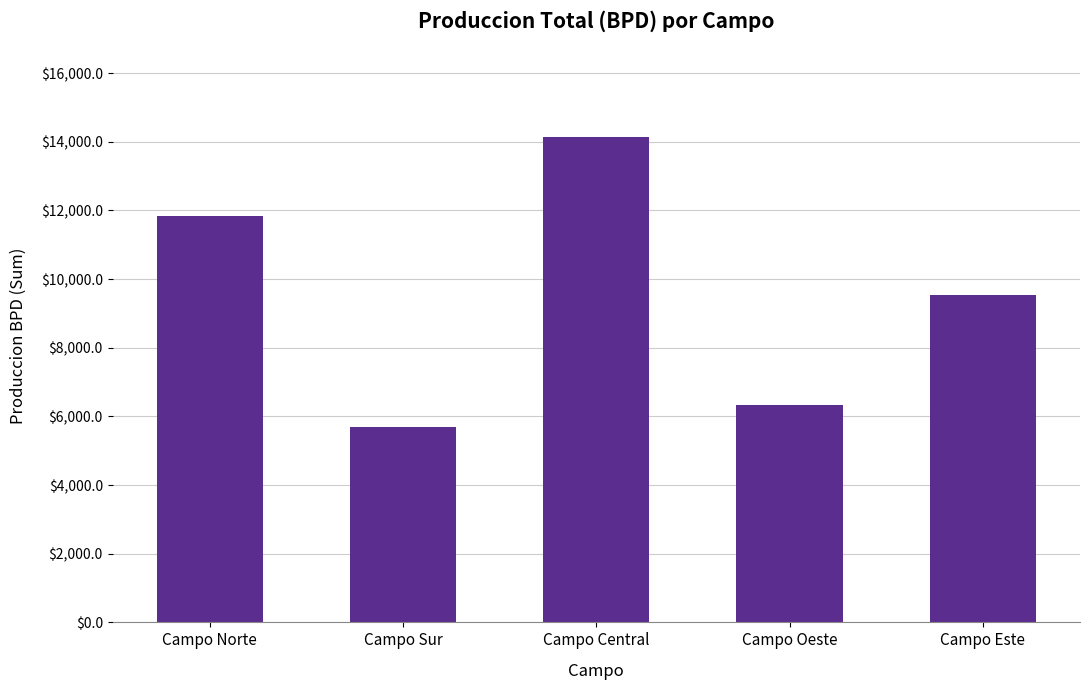

Rank the categories by value from highest to lowest.

Campo Central, Campo Norte, Campo Este, Campo Oeste, Campo Sur